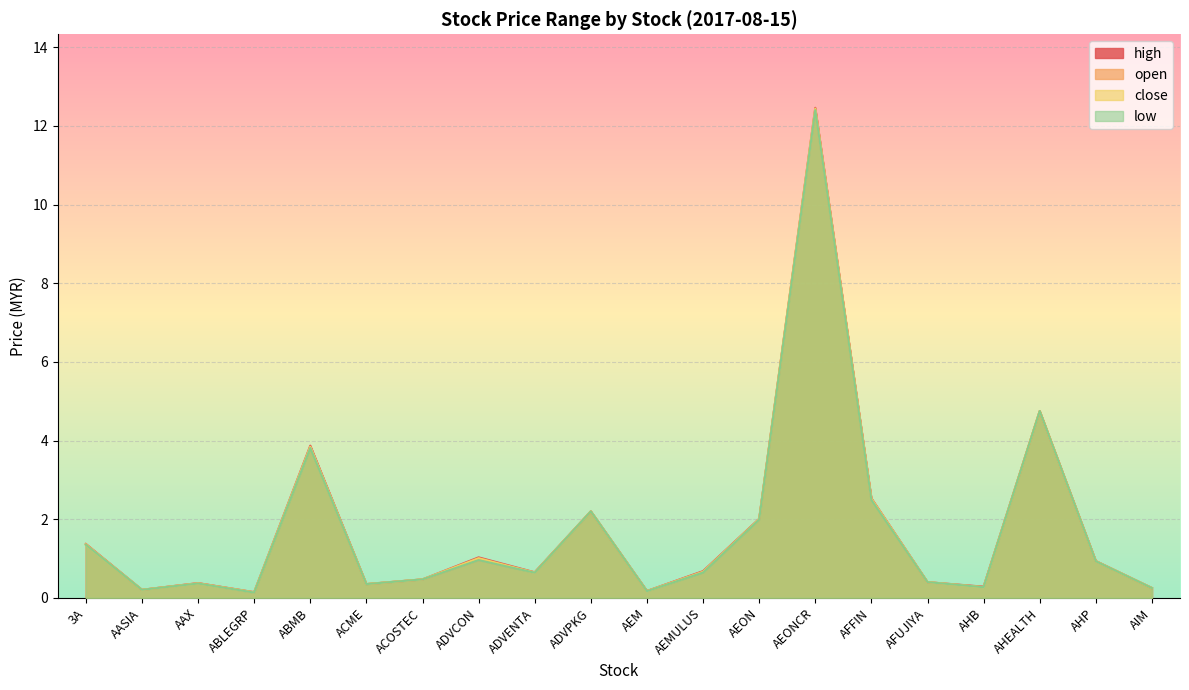

Which series has the largest range (max minus min)?

high